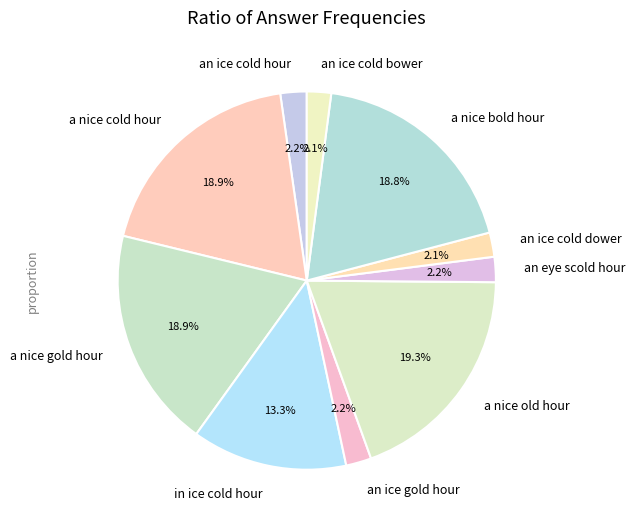

How many slices are in this pie chart?

10